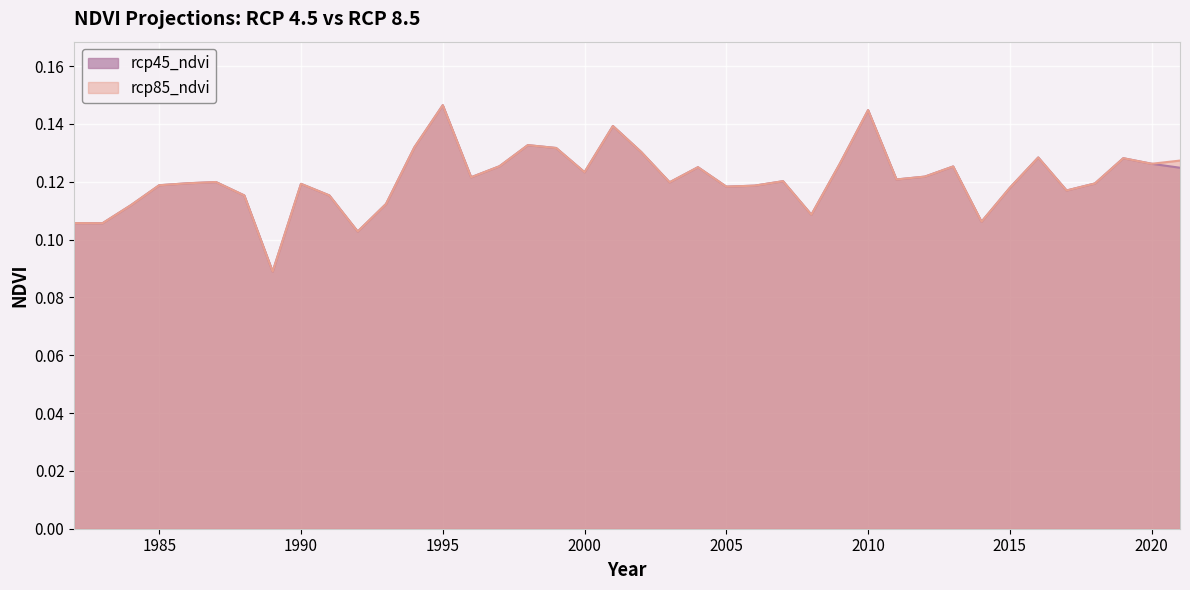

What are all the series names shown in the legend?

rcp45_ndvi, rcp85_ndvi